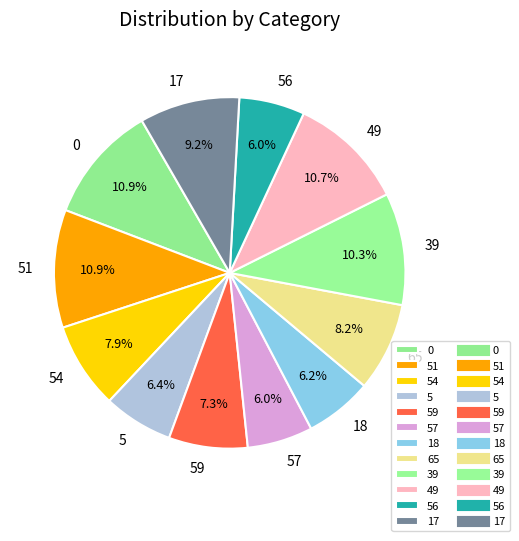

Between 49 and 18, which is larger?

49